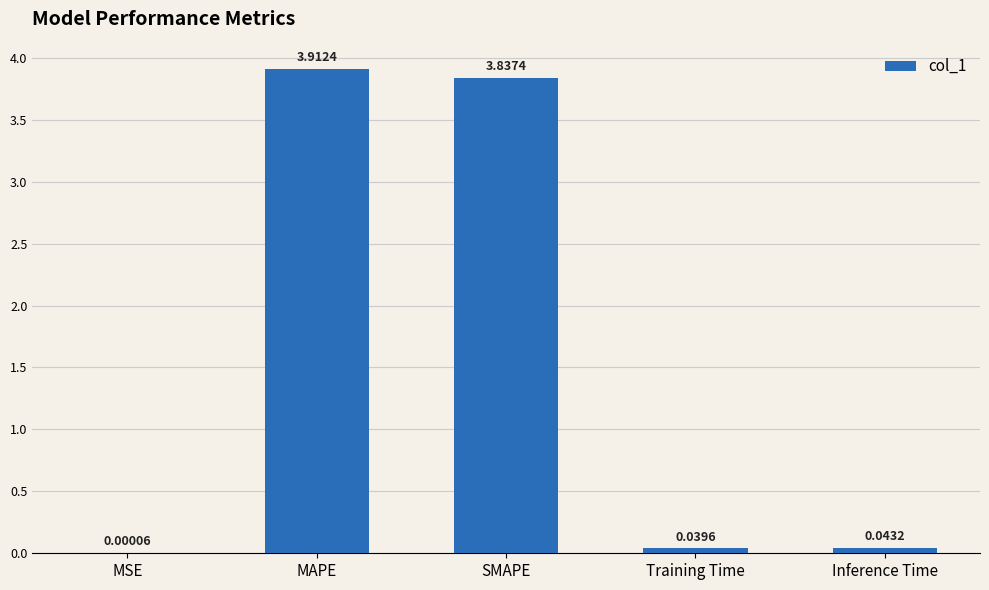

What is the sum of the values at SMAPE and Training Time?

3.9